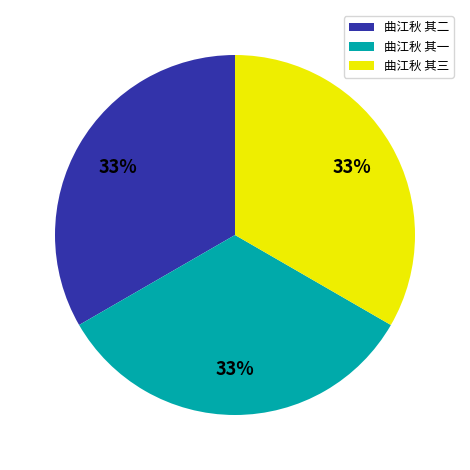

What percentage is the 曲江秋 其三 slice, to the nearest percent?

33%